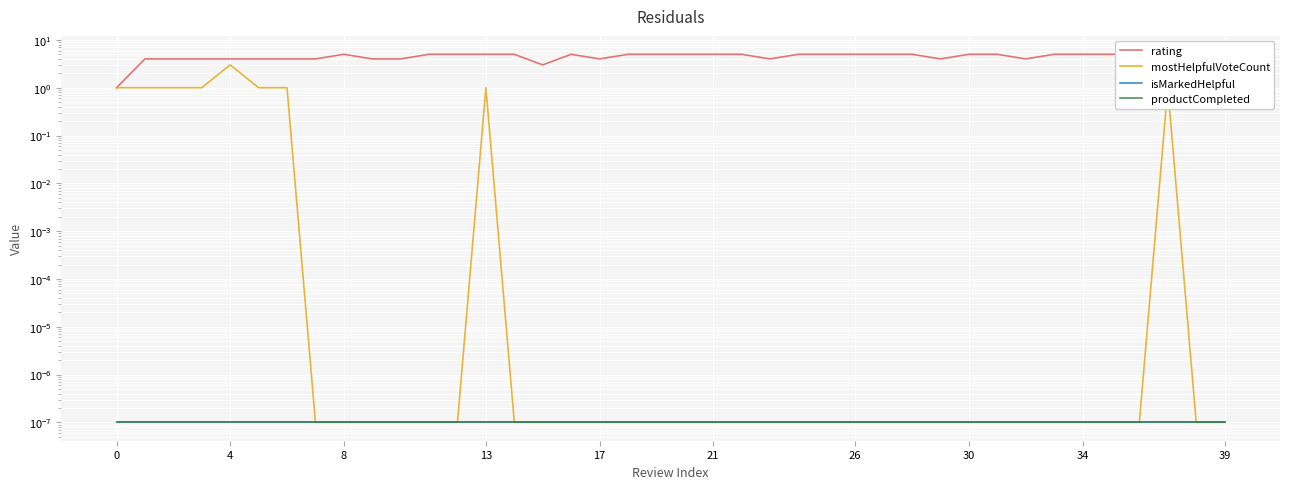

What is the label of the 30th point from the left?

29